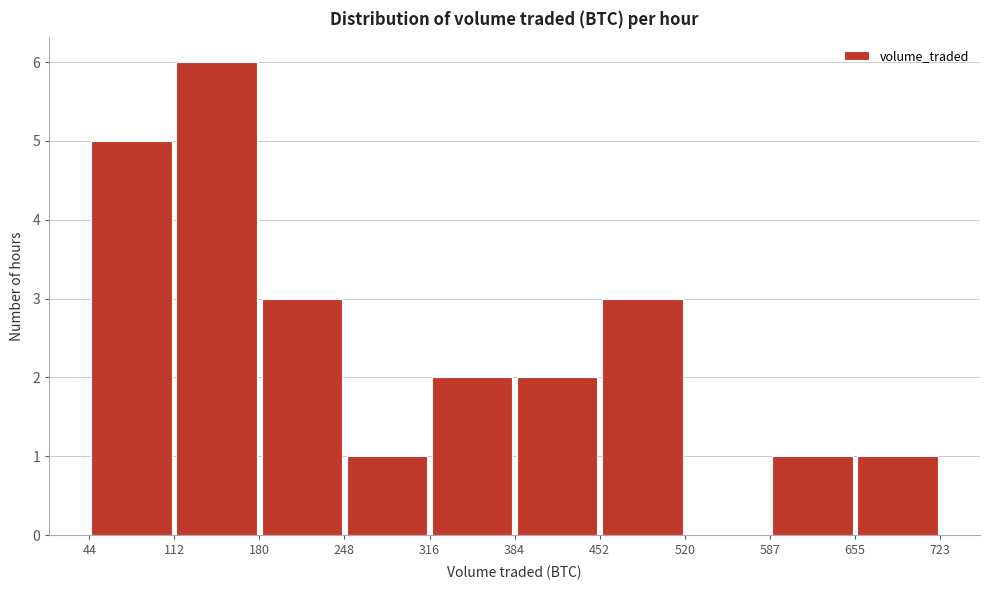

Reading left to right, transcribe this chart: for each bar, give the range it covers on the x-axis and its height. The values are not printed on the chart, so give them approximately, as read against the axis.

44 to 112: 5
112 to 180: 6
180 to 248: 3
248 to 316: 1
316 to 384: 2
384 to 452: 2
452 to 520: 3
520 to 587: 0
587 to 655: 1
655 to 723: 1